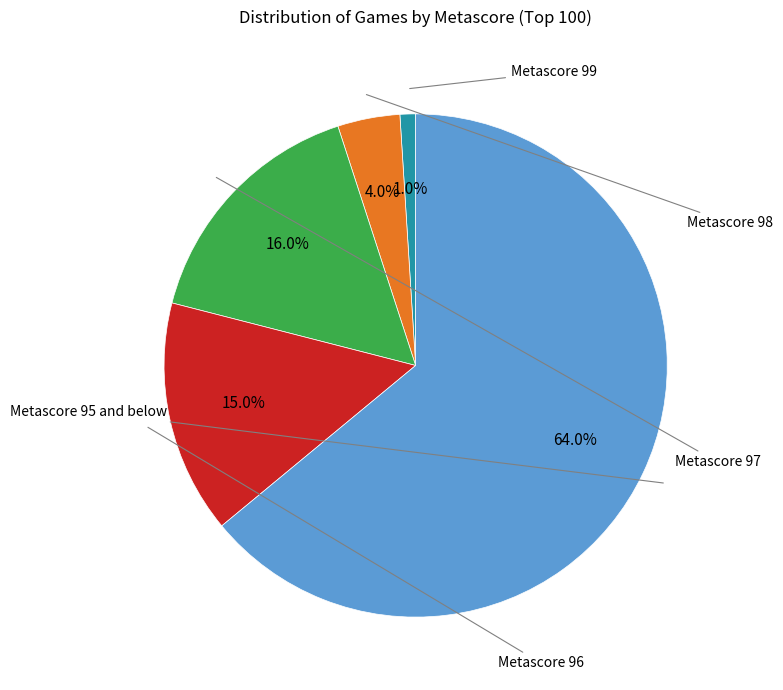

Is there a majority slice in this chart?

Yes